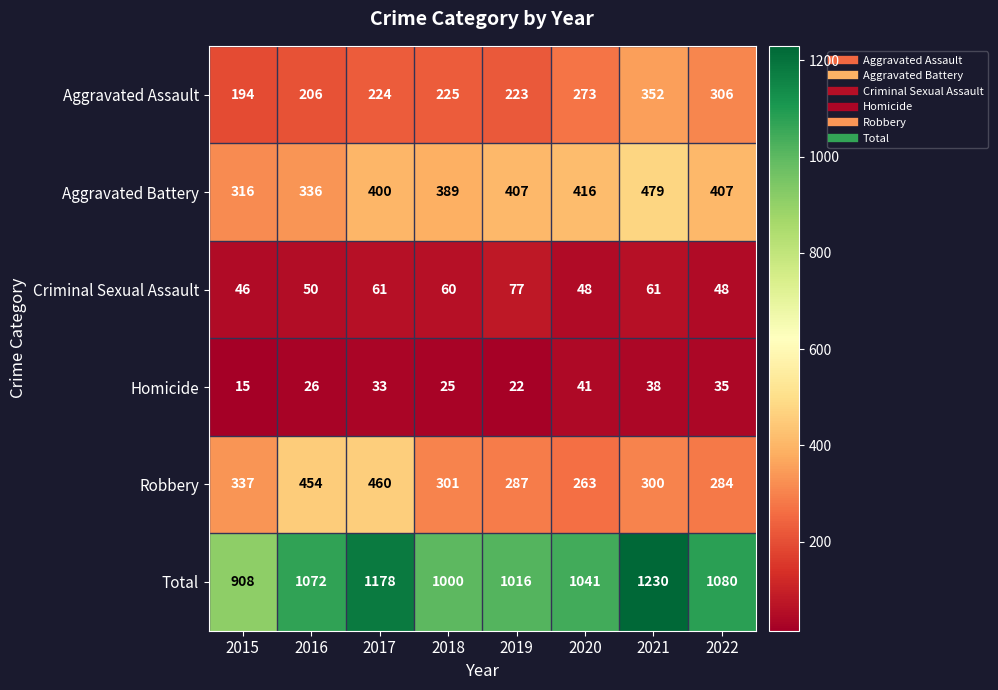

What is the sum of all Total values?

8525